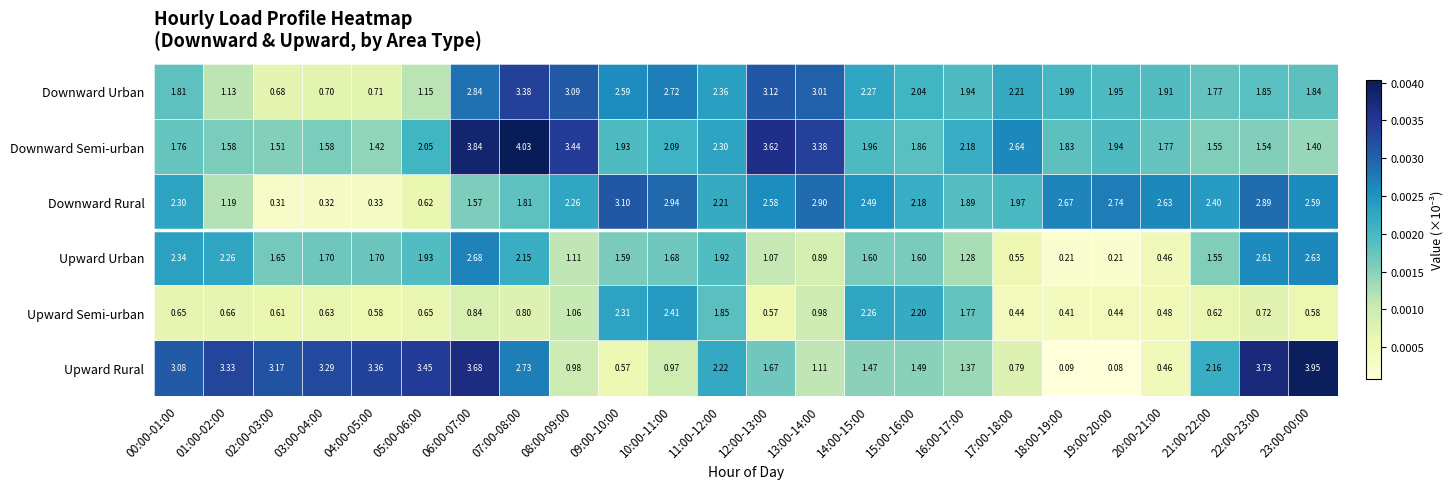

Rank the series by their maximum value, from lowest to highest.

Upward Semi-urban, Upward Urban, Downward Rural, Downward Urban, Upward Rural, Downward Semi-urban